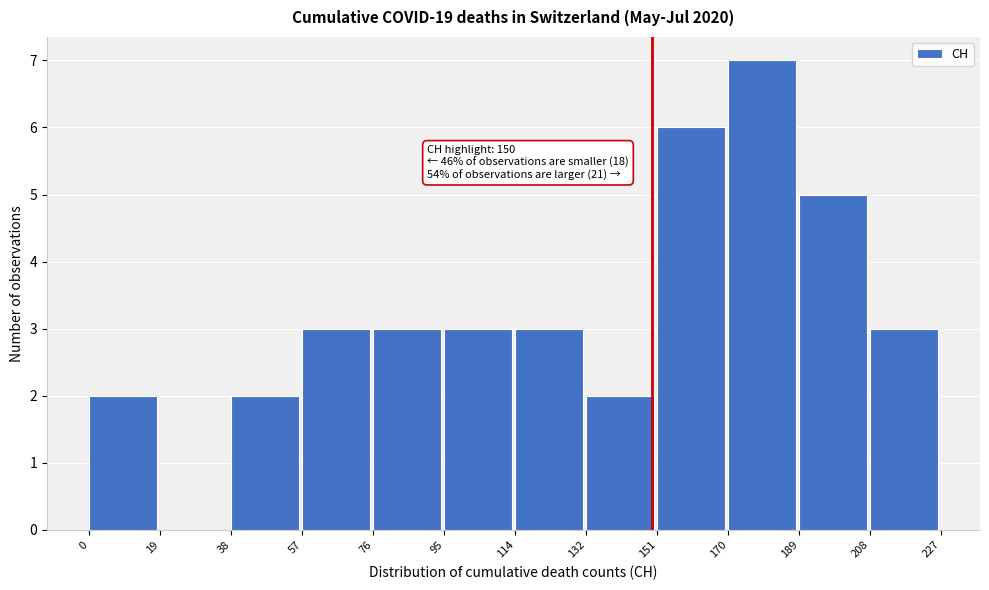

Over which range of the x-axis is the bar tallest?

170 to 189